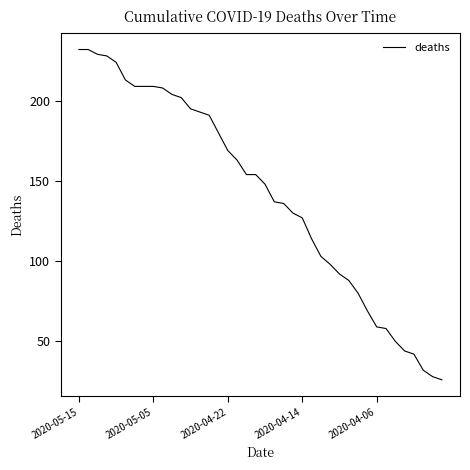

What is the difference between the maximum and minimum values?

206